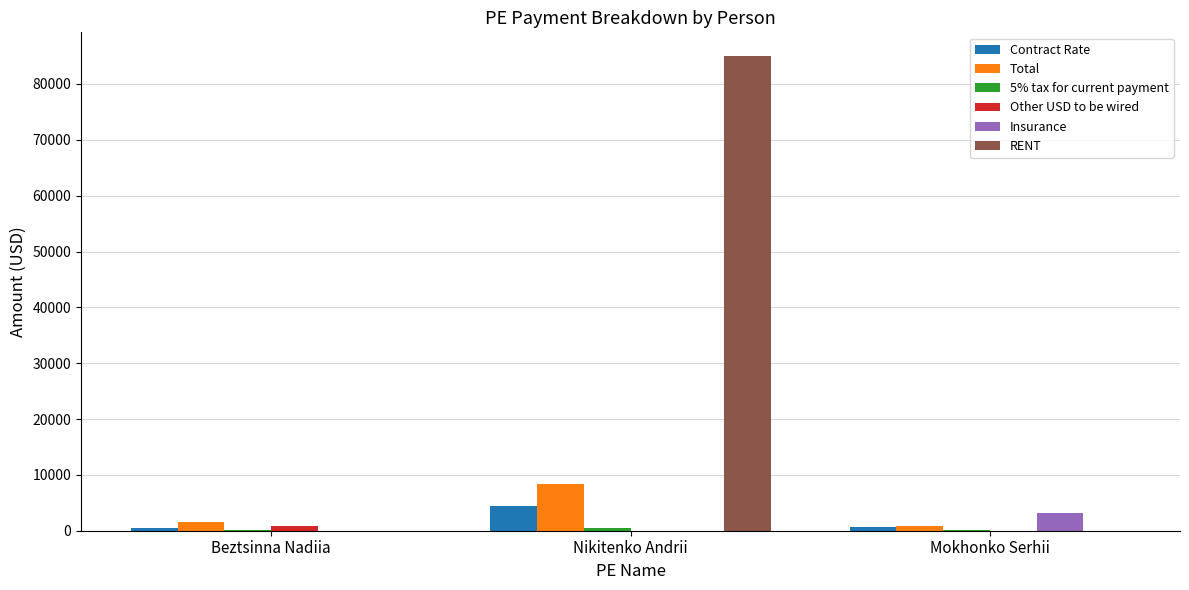

The value of Other USD to be wired at Beztsinna Nadiia is 933.5. True or false?

True